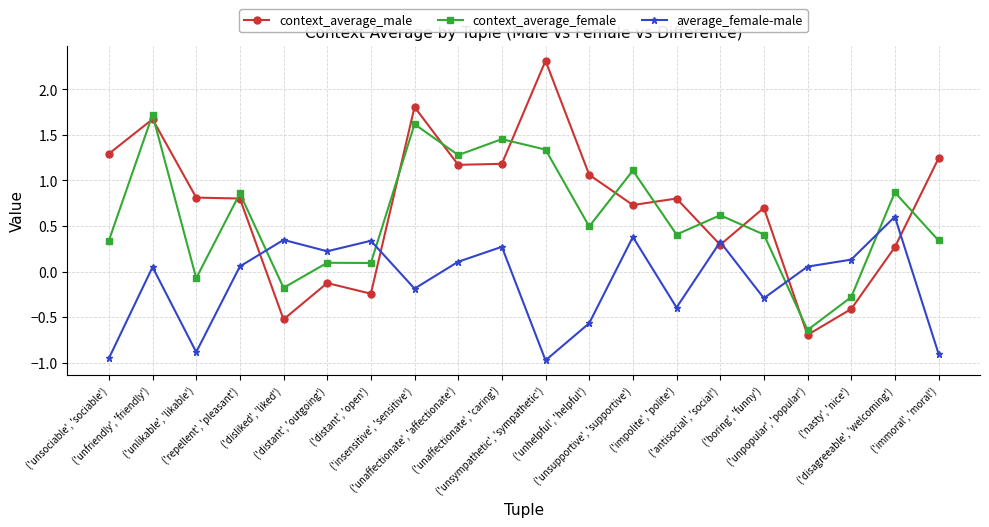

What position from the right is ('unsupportive', 'supportive')?

8